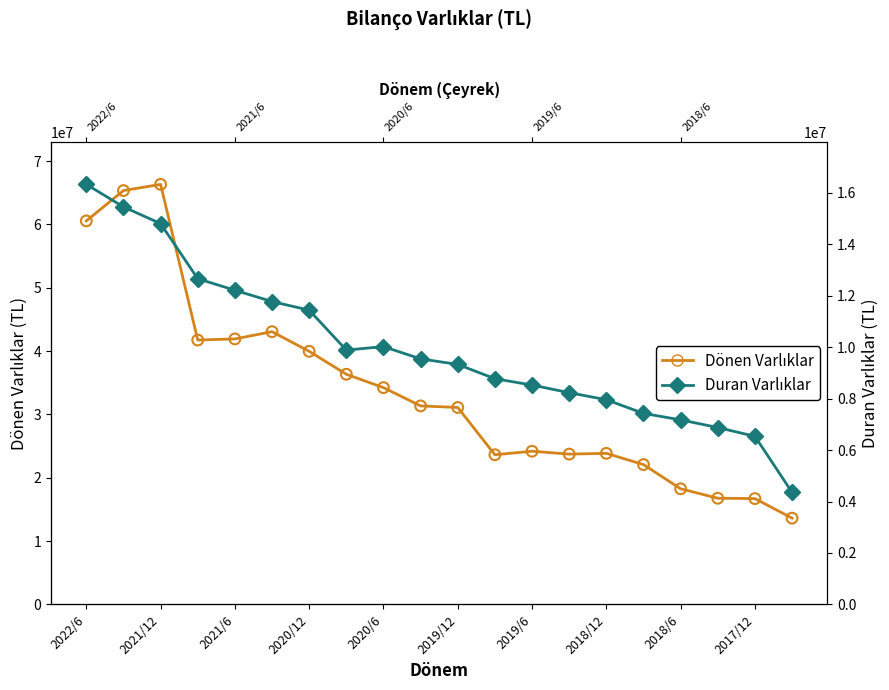

At how many categories does at least one series exceed 33372528?

9